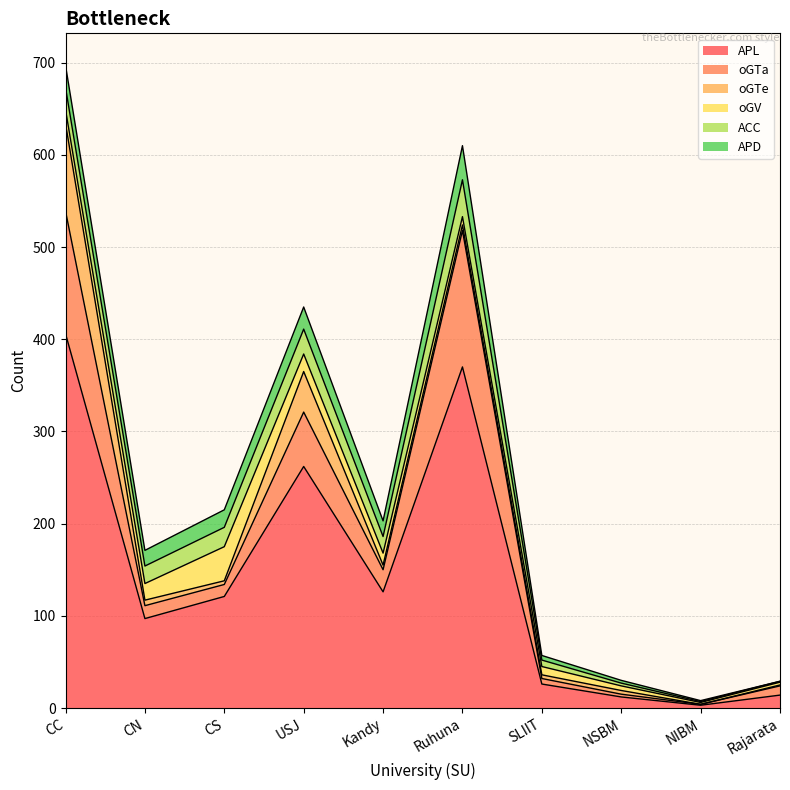

What is the value of the ACC point at the 6th from the left?

40